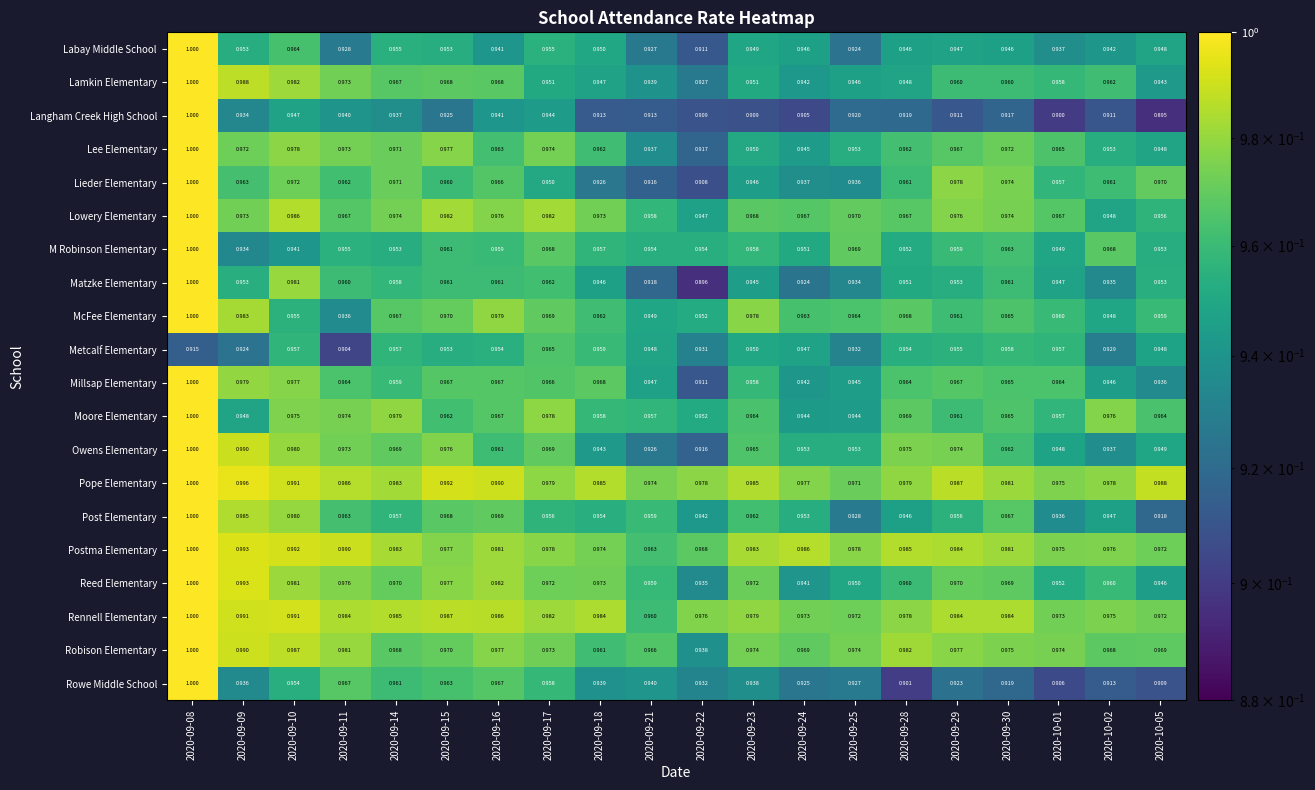

Which series changed the most between 2020-09-24 and 2020-10-02?

Moore Elementary